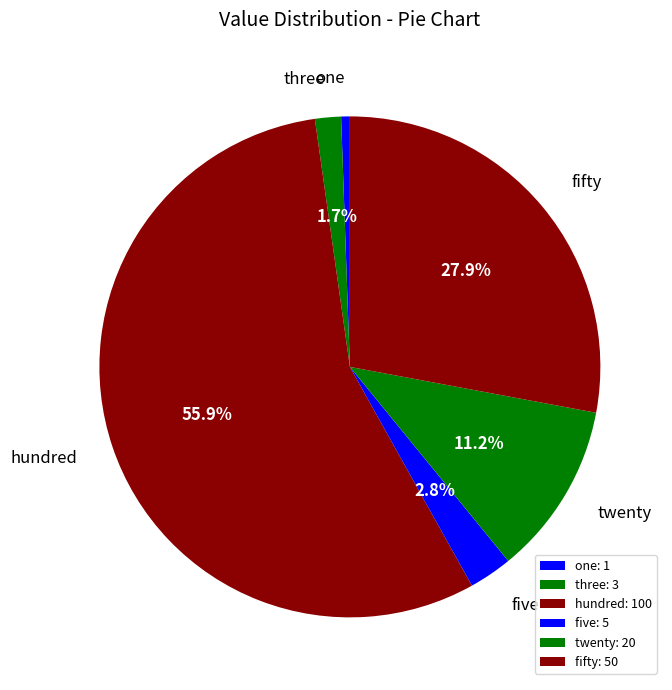

To the nearest percent, what is the combined percentage of three and fifty?

30%